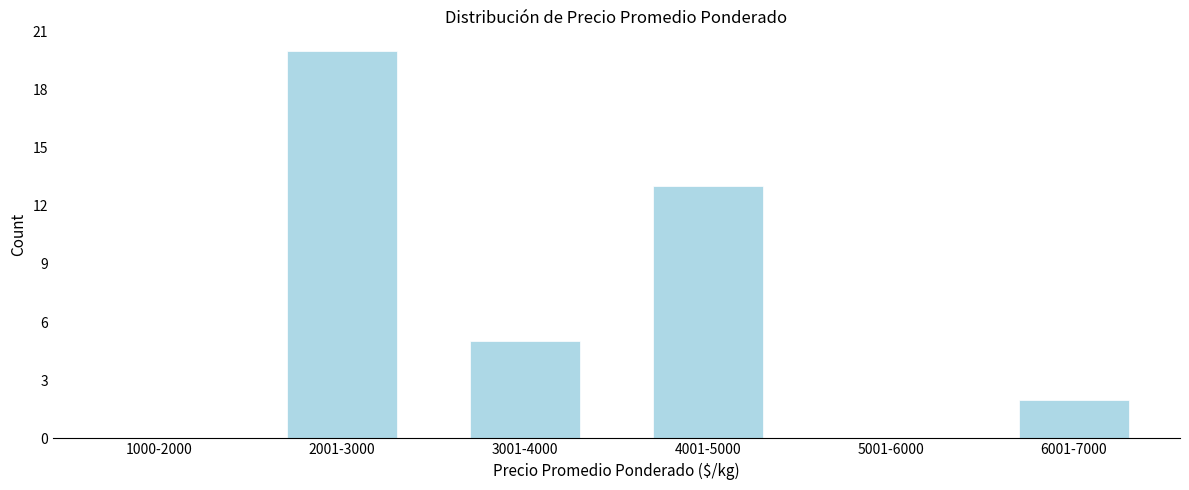

Reading left to right, list all the values displayed in this chart.

1000-2000=0	2001-3000=20	3001-4000=5	4001-5000=13	5001-6000=0	6001-7000=2